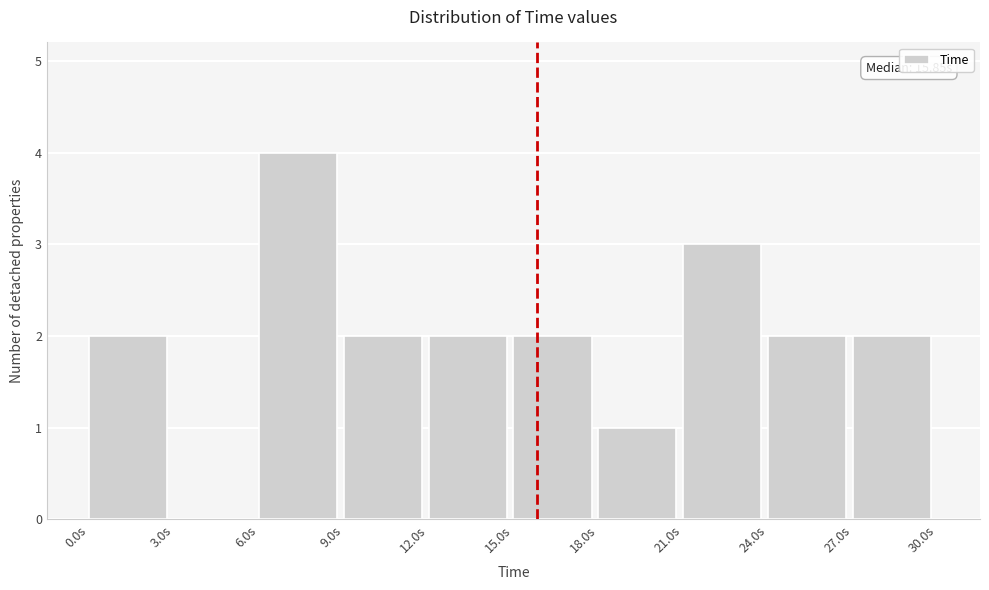

Over which range of the x-axis is the bar tallest?

6 to 9